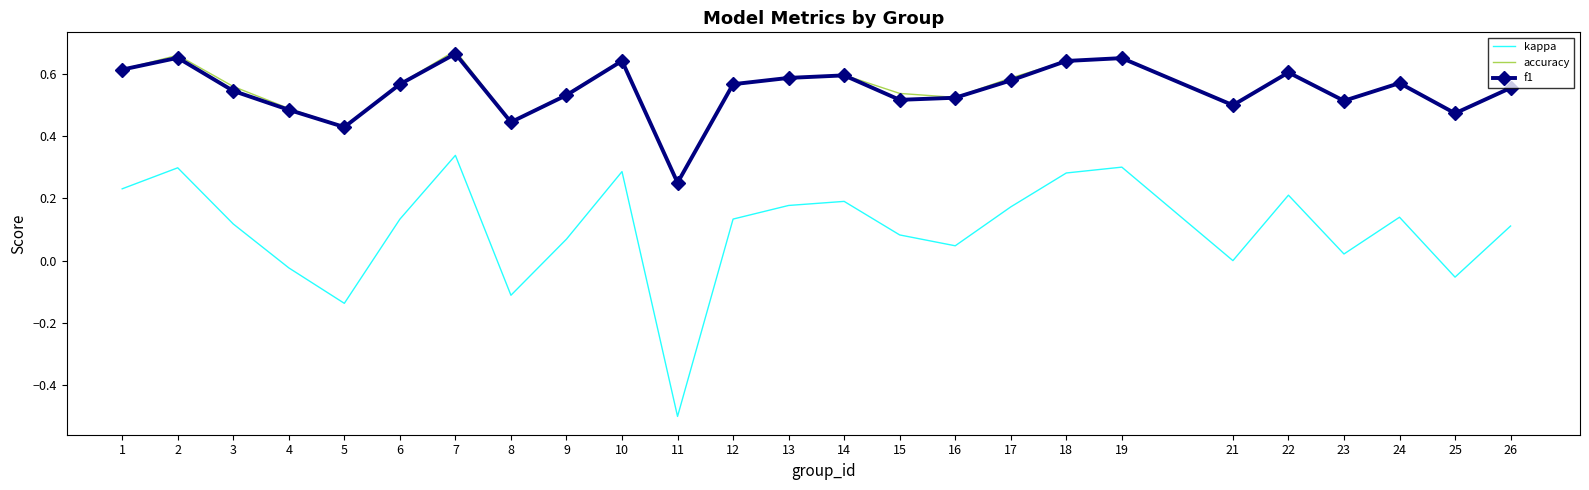

True or false: f1 and kappa cross at least once.

False